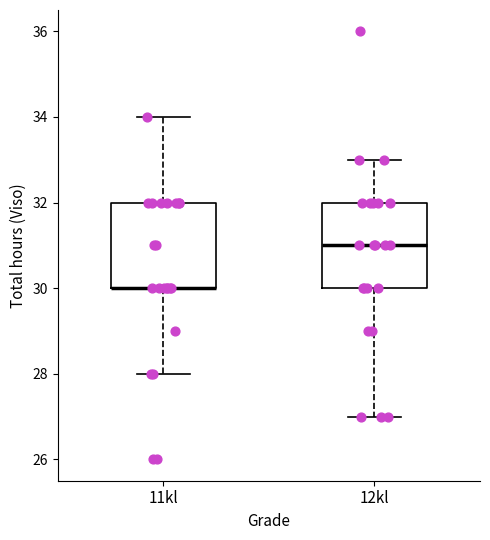

Where is the lower edge of the box for 11kl on the y-axis? The values are not printed on the chart, so give them approximately, as read against the axis.

30